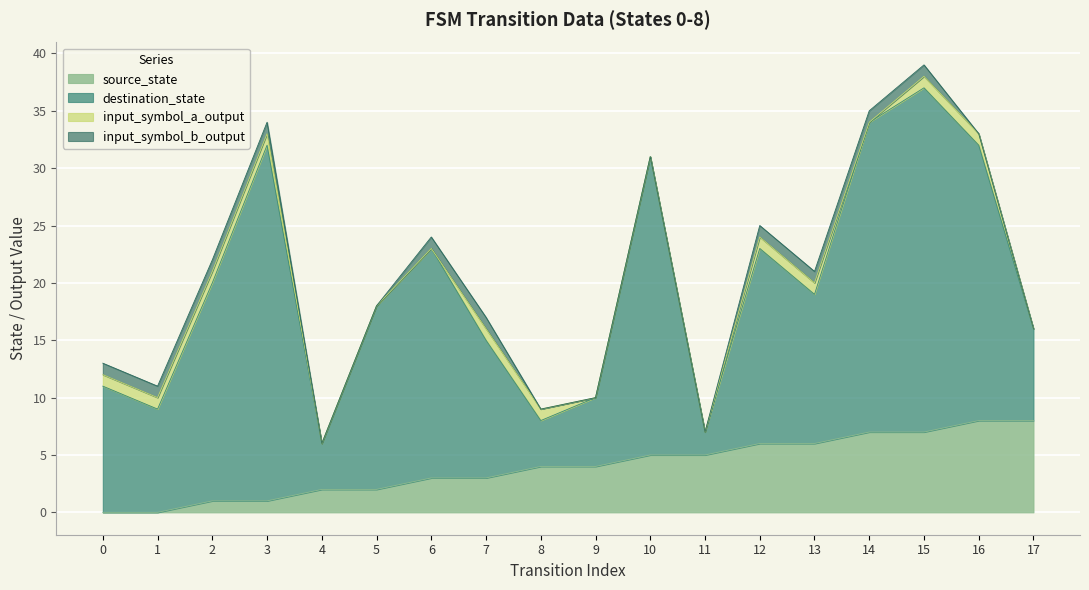

What is the sum of the destination_state values at 12 and 15?

47